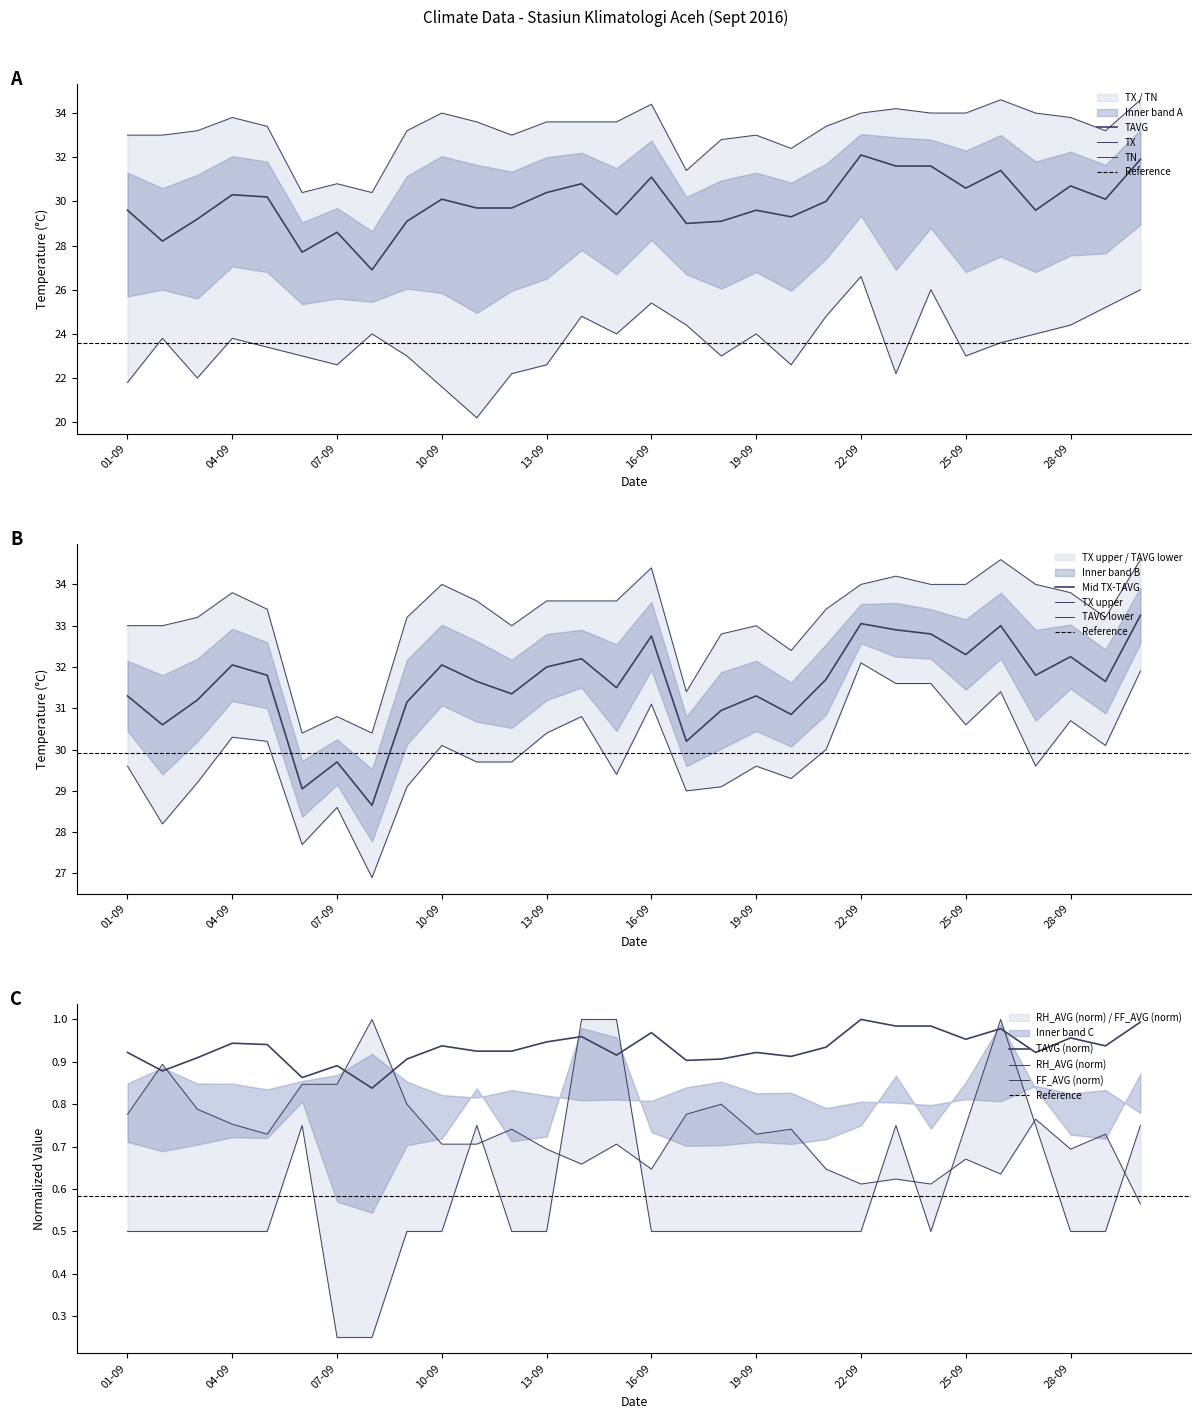

True or false: TX has more than 0 points higher than both neighbors.

True